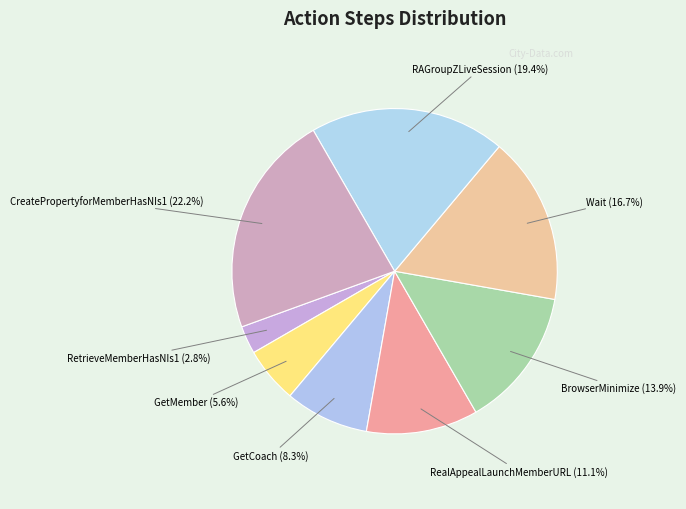

Which slice is the largest?

CreatePropertyforMemberHasNIs1